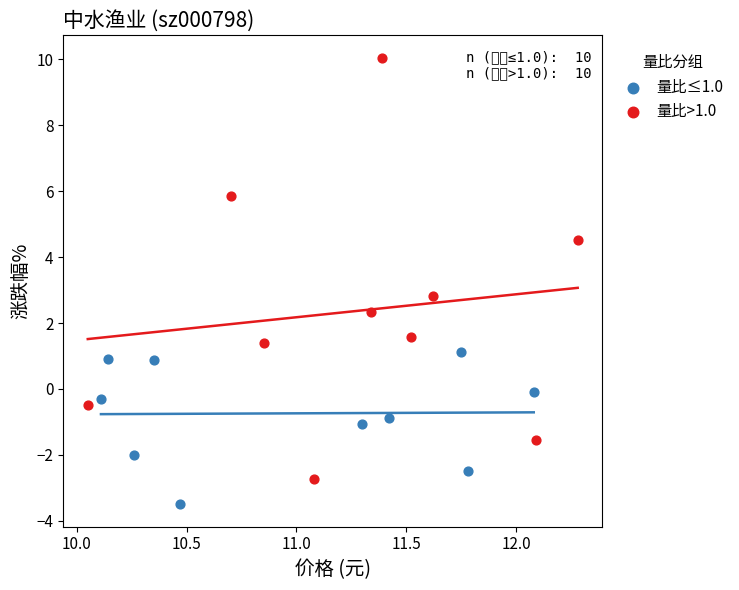

Which series has the widest spread of Y values?

量比>1.0